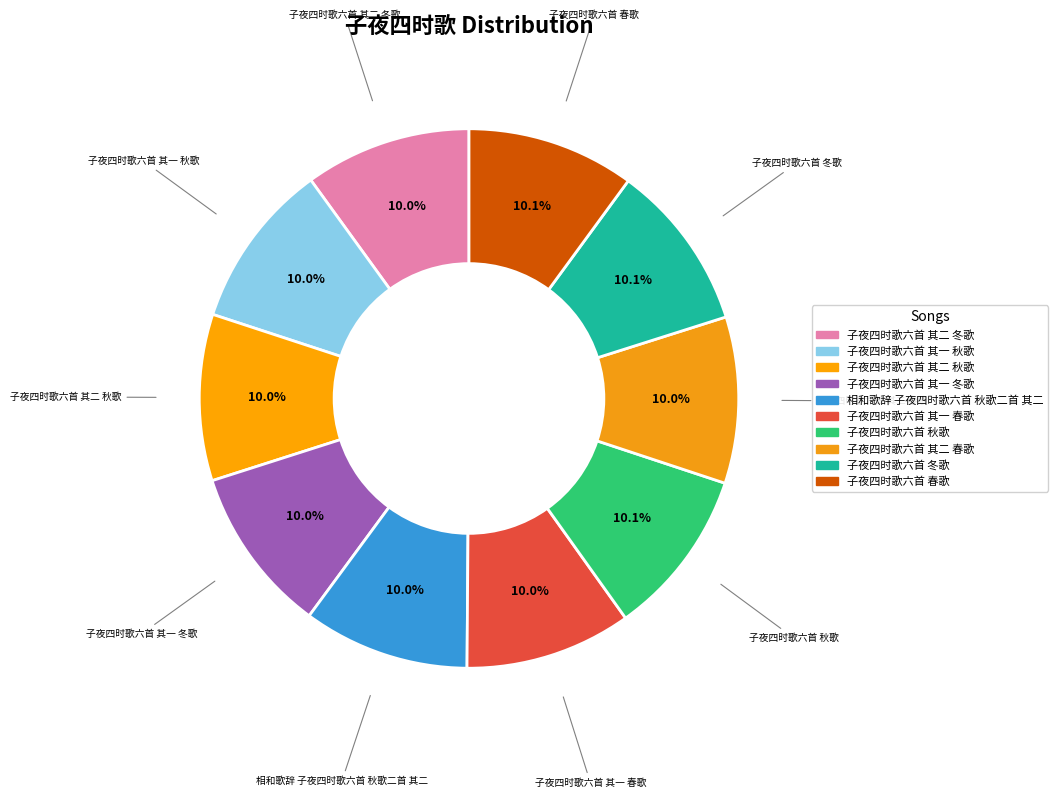

How many slices are in this pie chart?

10